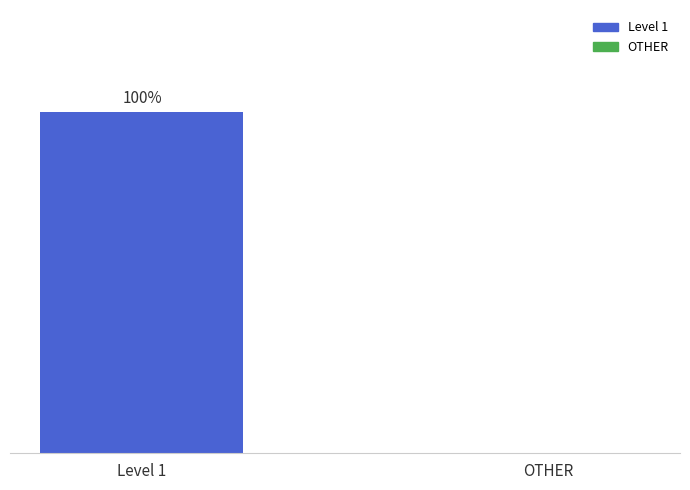

At which category does the chart reach its peak across all series?

Level 1